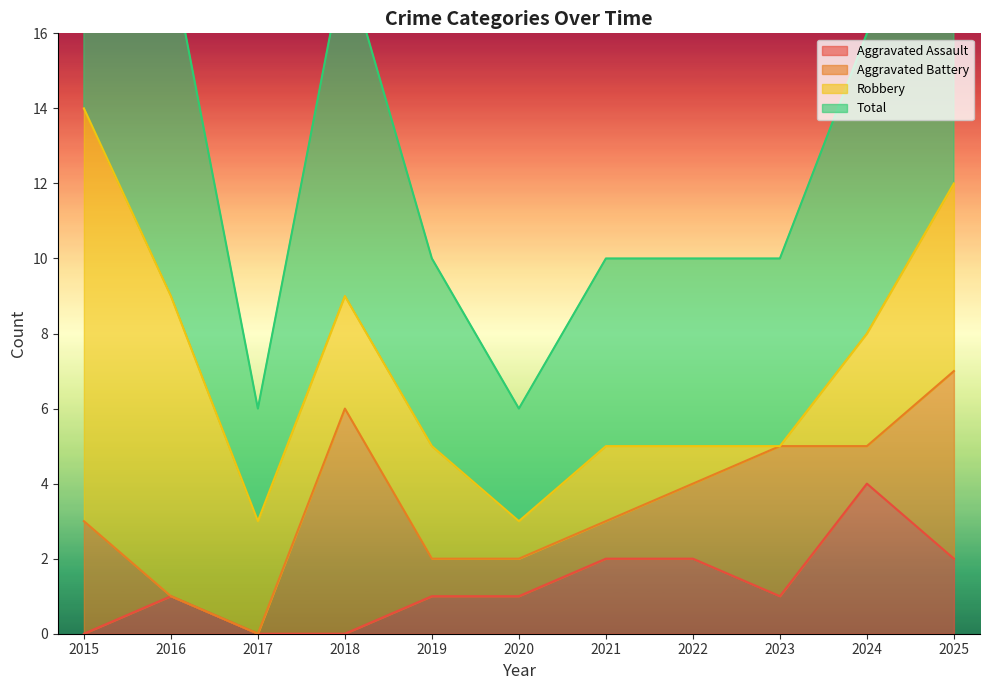

True or false: Aggravated Assault has a value of 0 at 2016.

False